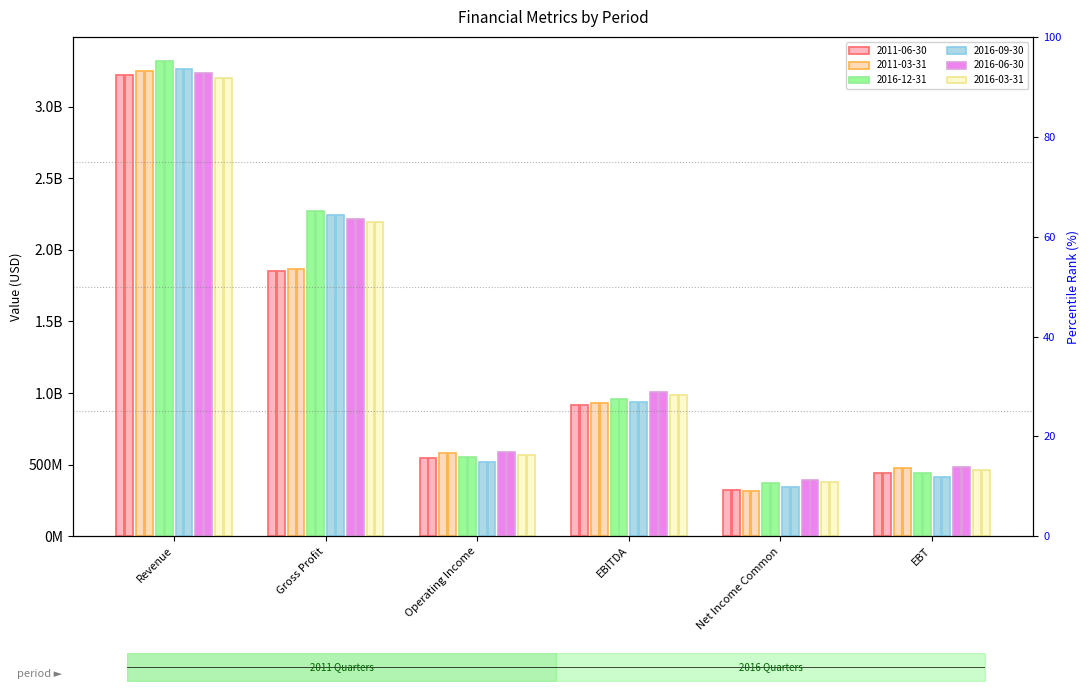

Are the bars grouped side by side (vs. stacked)?

Yes